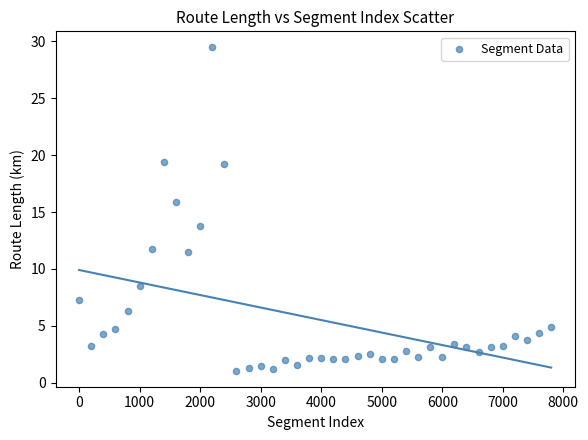

What is the range of X values (max minus min)?

7800.0